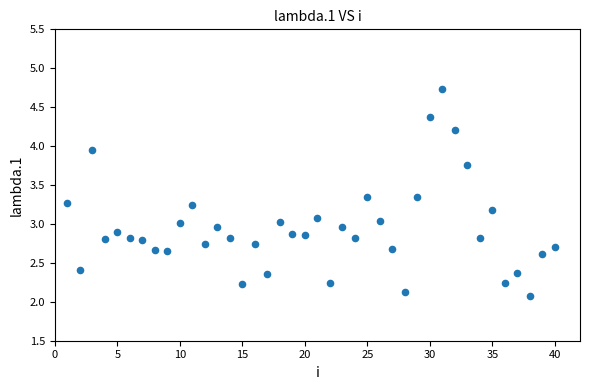

What is the range of X values (max minus min)?

39.0